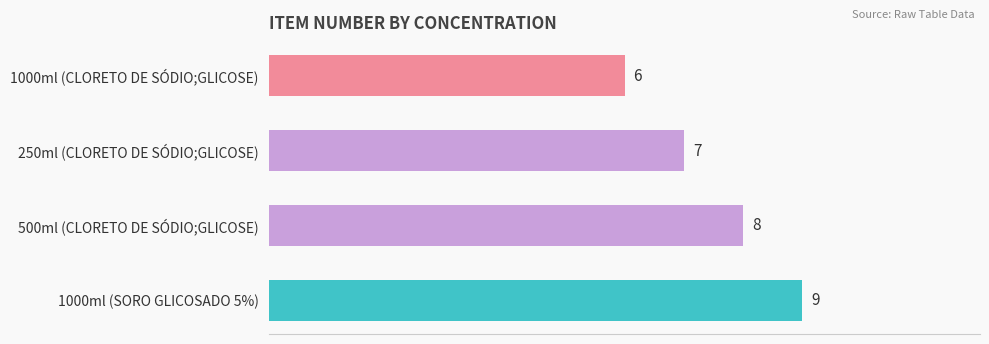

Reading top to bottom, what are all the values shown in this chart?

1000ml (CLORETO DE SÓDIO;GLICOSE)=6	250ml (CLORETO DE SÓDIO;GLICOSE)=7	500ml (CLORETO DE SÓDIO;GLICOSE)=8	1000ml (SORO GLICOSADO 5%)=9